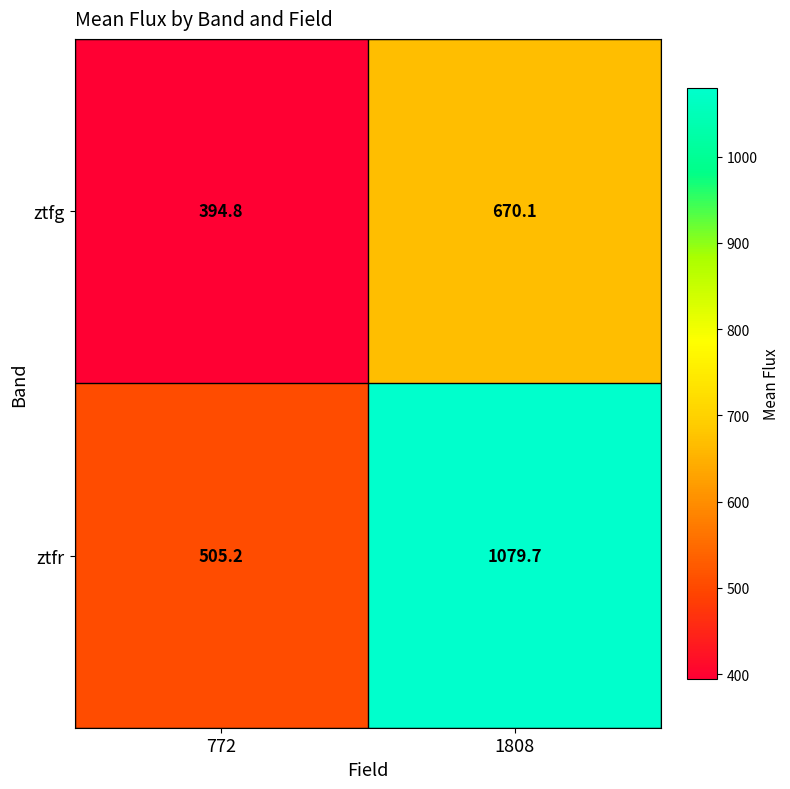

What is the total value across all series at 772?

900.0